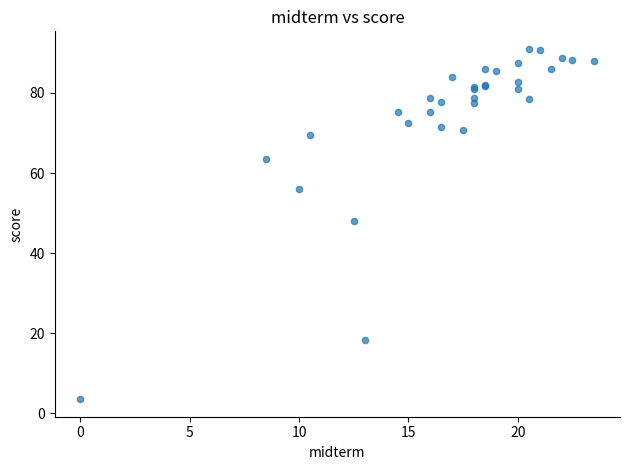

What Y value in the scatter plot is closest to 47?

48.1